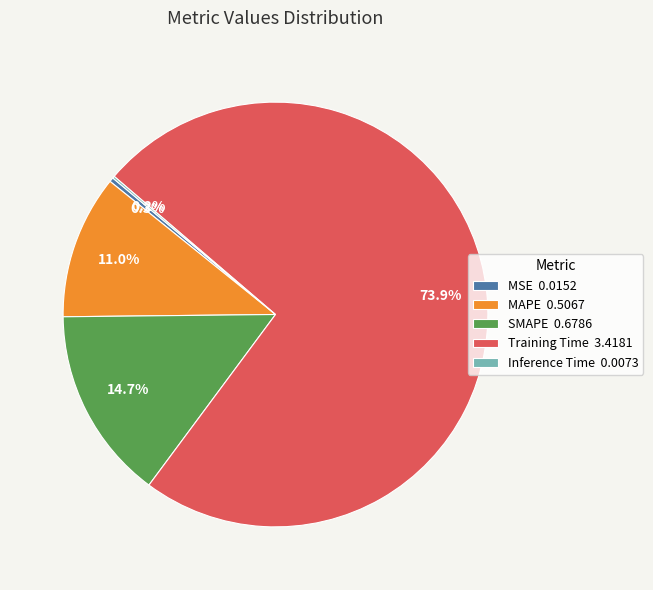

To the nearest percent, what percentage of the pie is MAPE?

11%